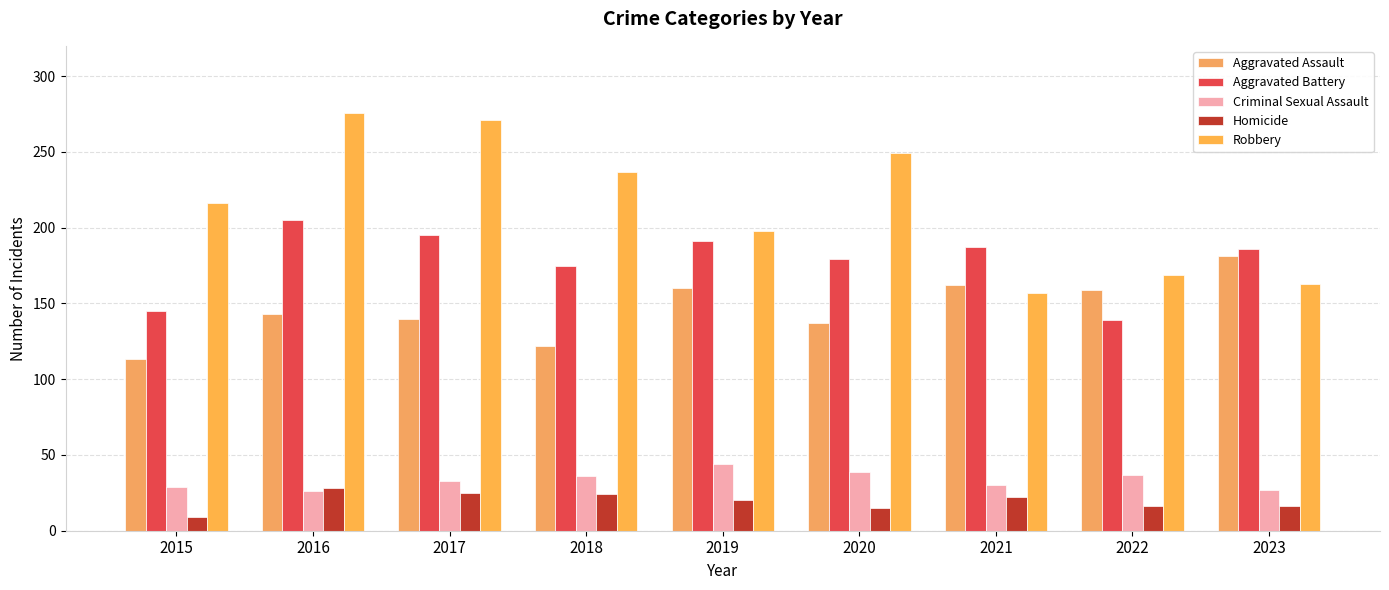

How many data points in Aggravated Battery are less than 186?

4